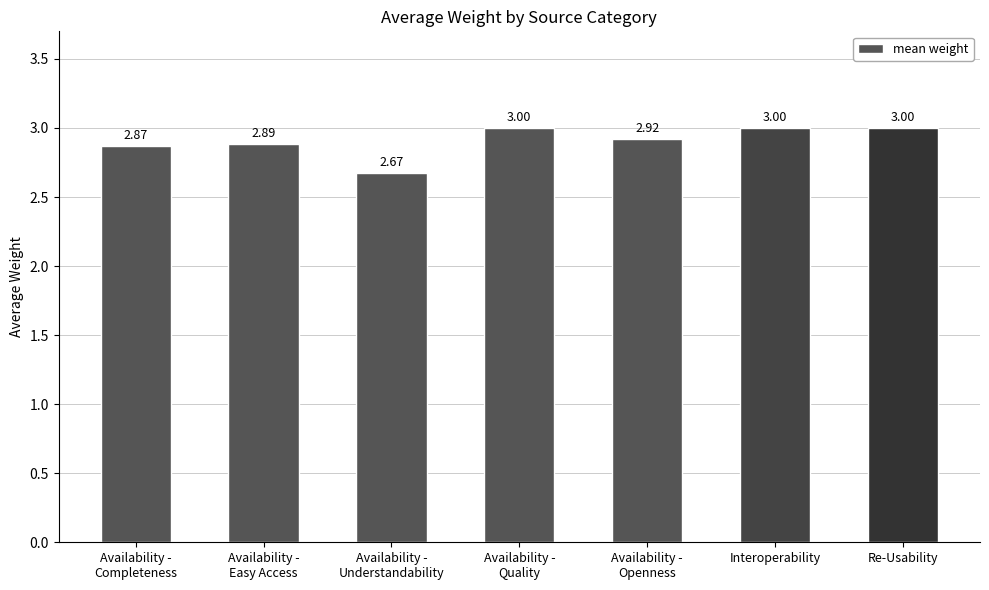

What is the label of the 7th bar from the left?

Re-Usability